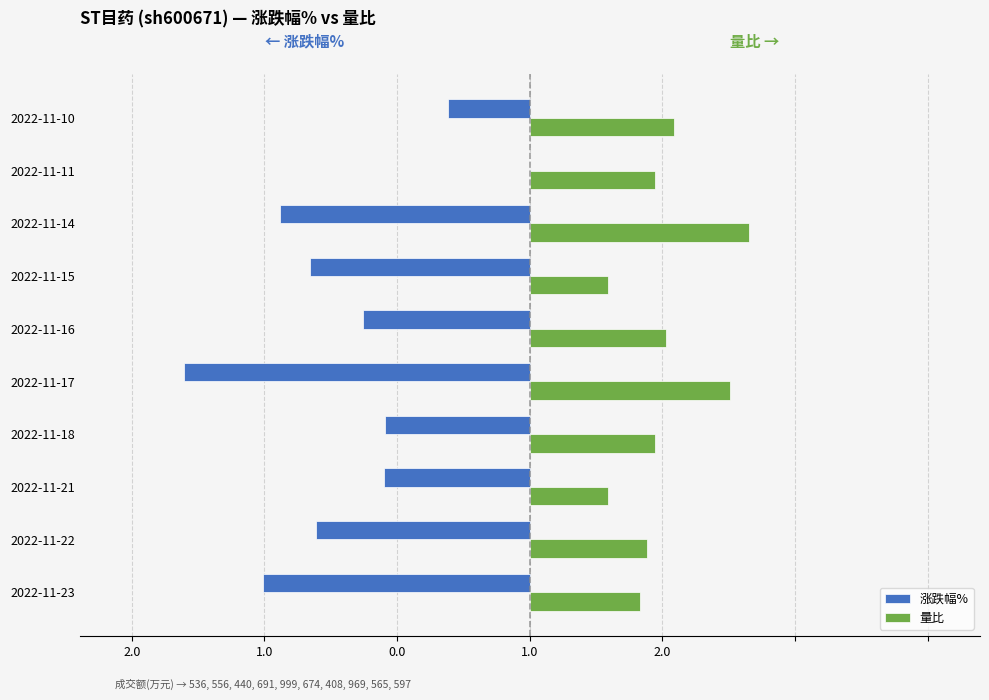

What is the greatest value displayed?

1.6